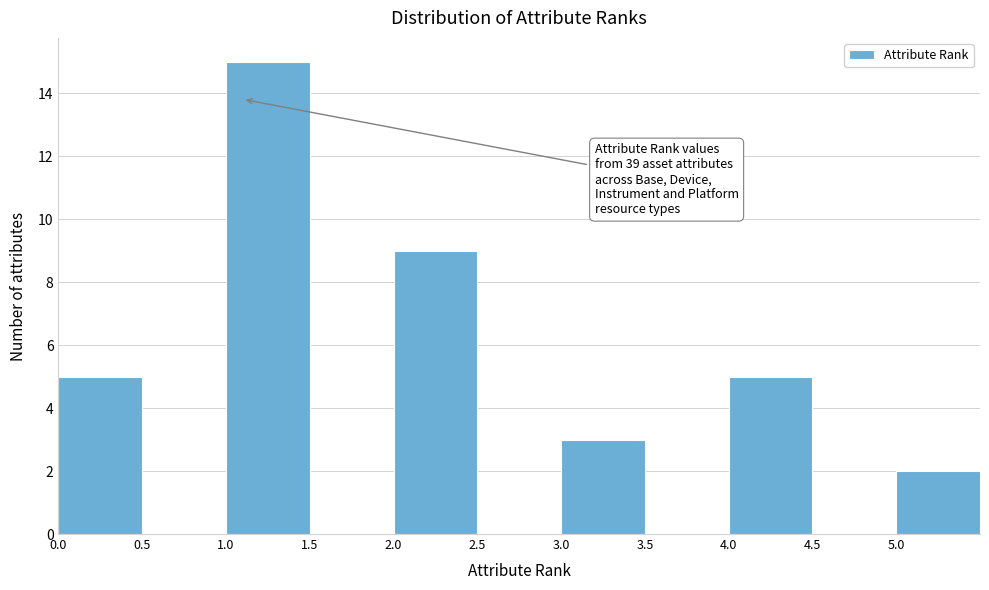

Which range on the x-axis has the tallest bar?

1.0 to 1.5